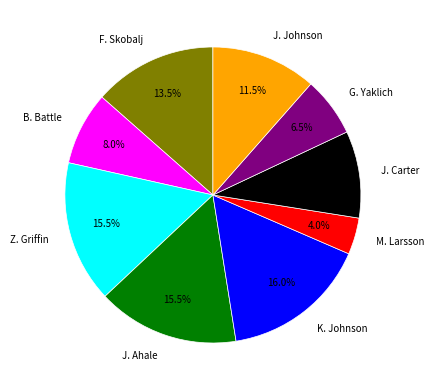

The M. Larsson slice represents 4% of the pie. True or false?

True